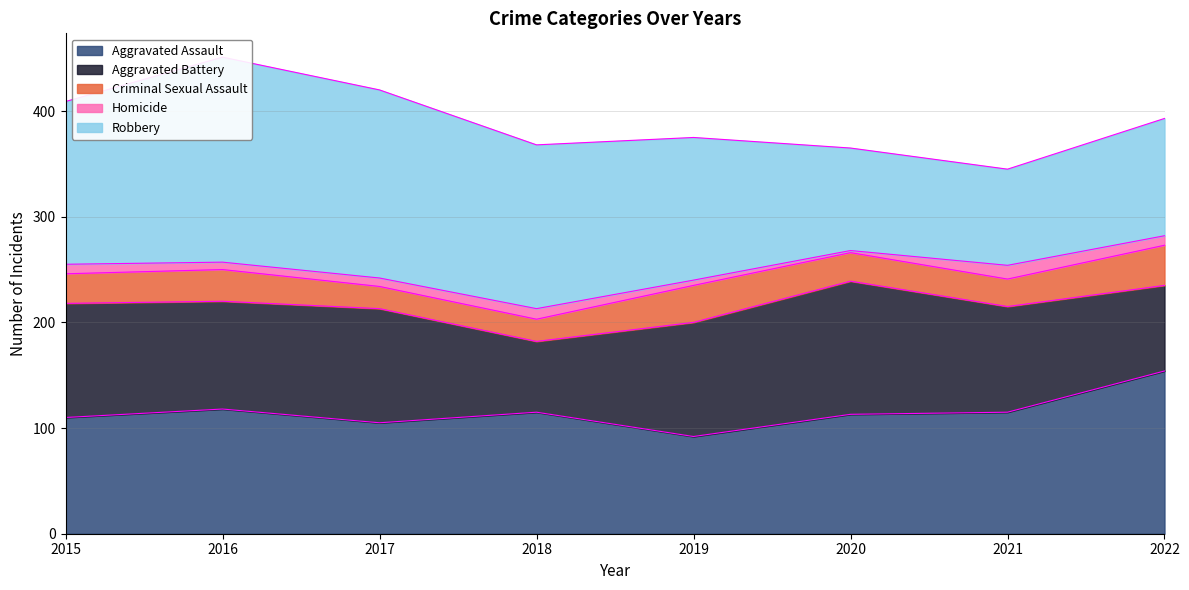

True or false: Robbery and Criminal Sexual Assault intersect in this chart.

False